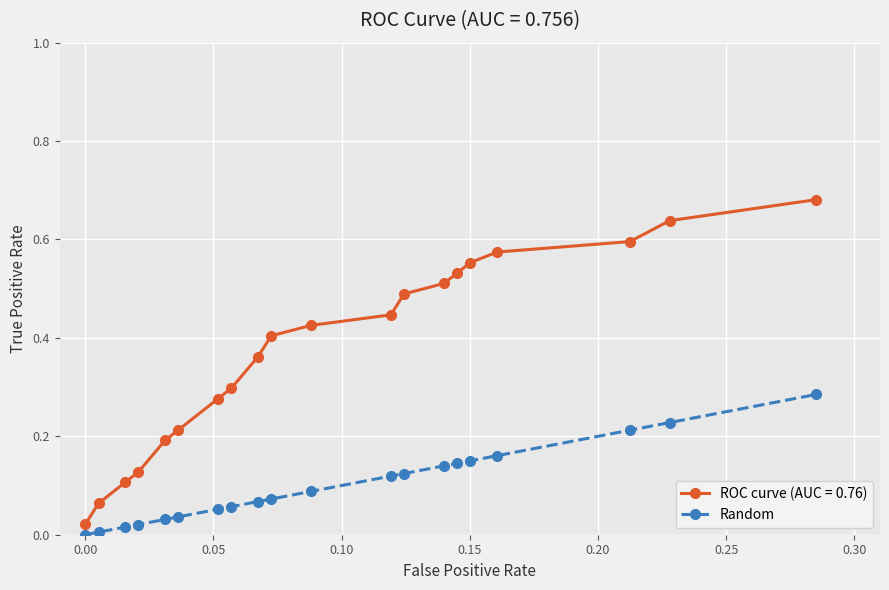

Count the number of categories in the chart.

20